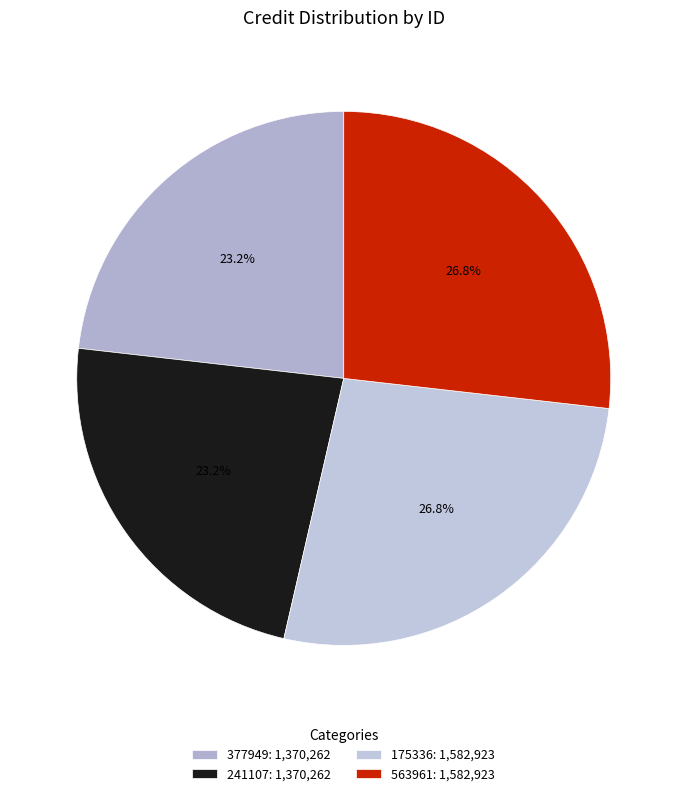

How many segments does this pie chart have?

4